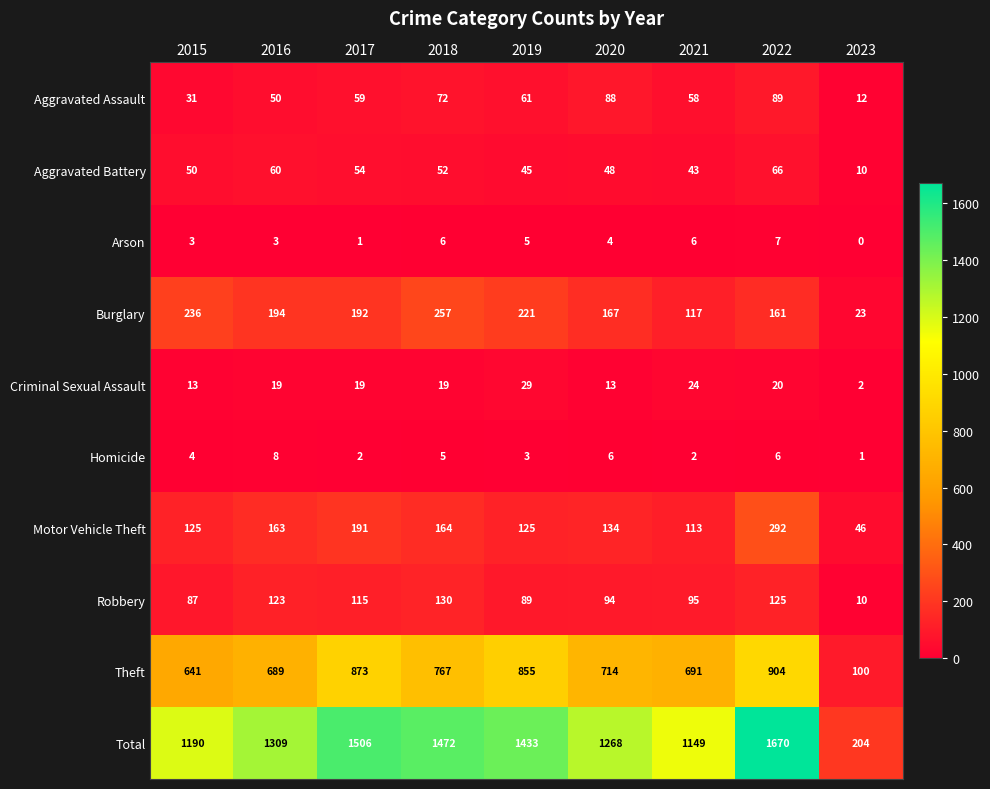

Count the number of categories in the chart.

9